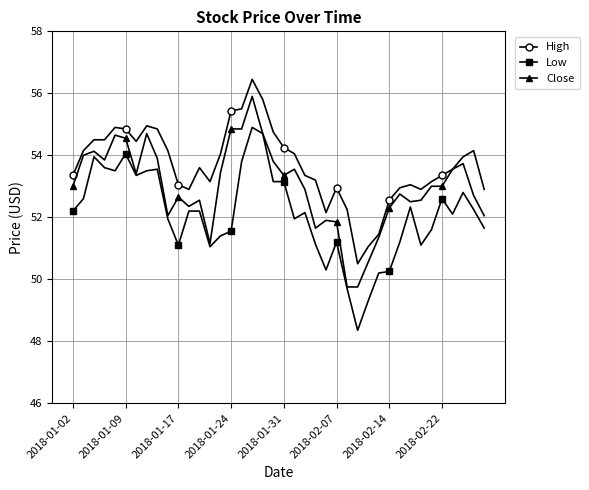

Which series has the largest total across all categories?

High